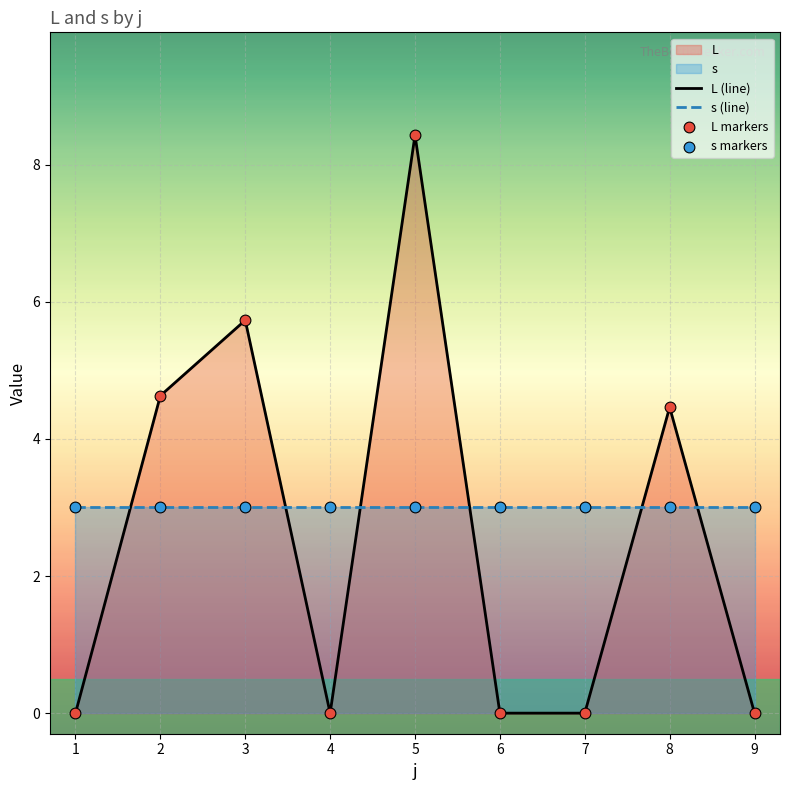

Which series reaches the maximum Y coordinate?

L (line)